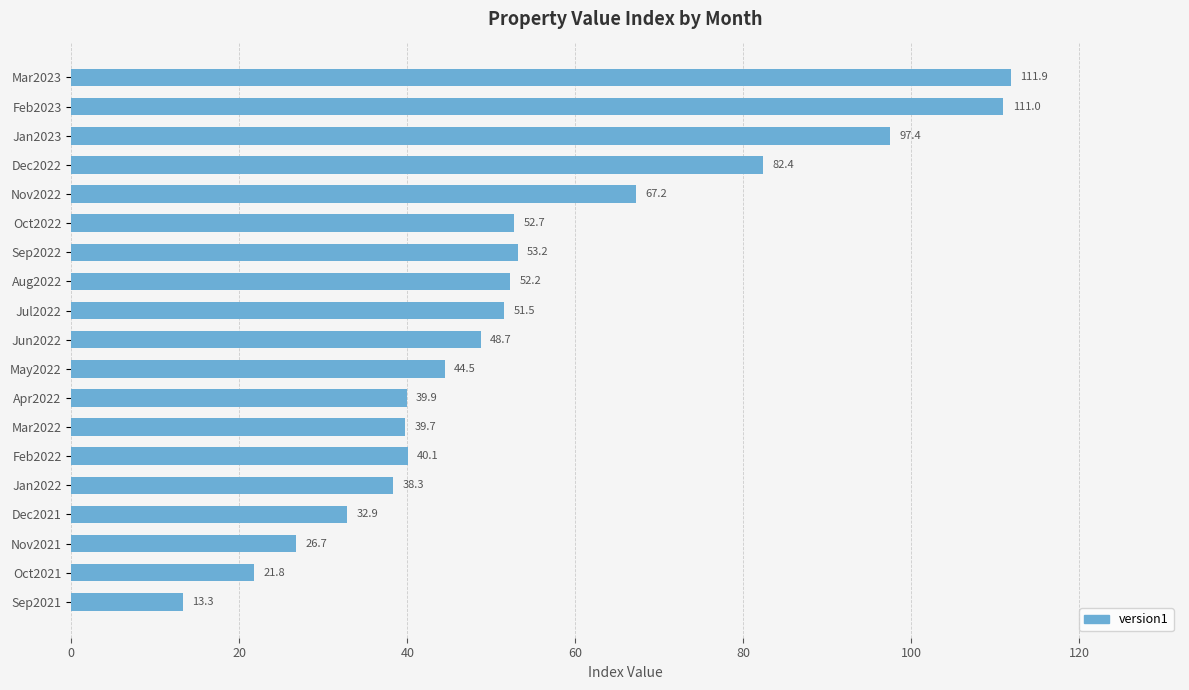

Does the chart contain any negative values?

No